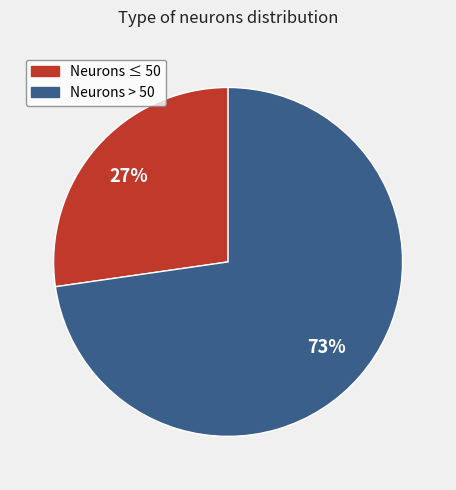

To the nearest percent, what is the average slice percentage?

50%